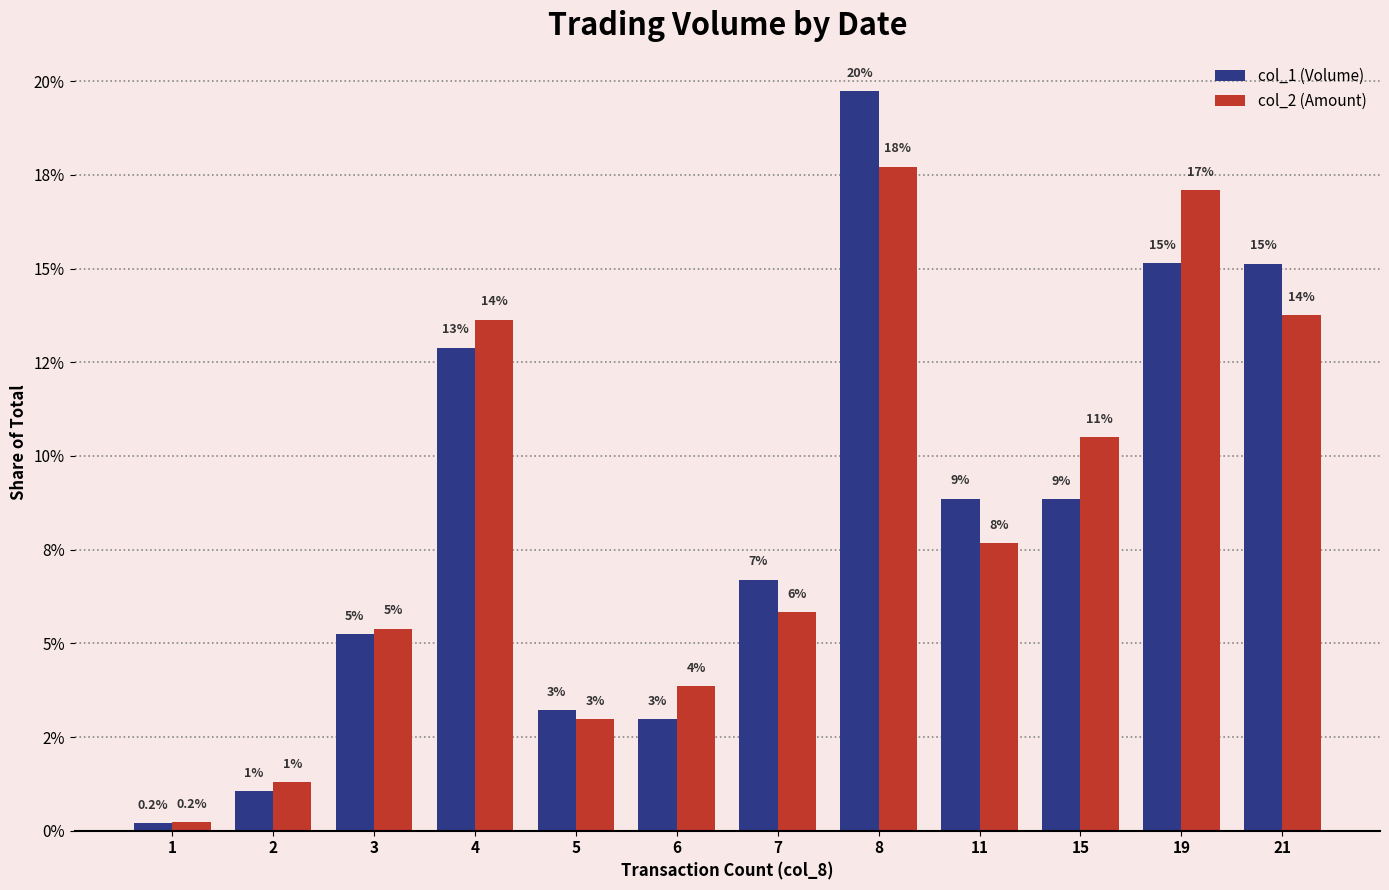

At how many categories does at least one series exceed 0?

12